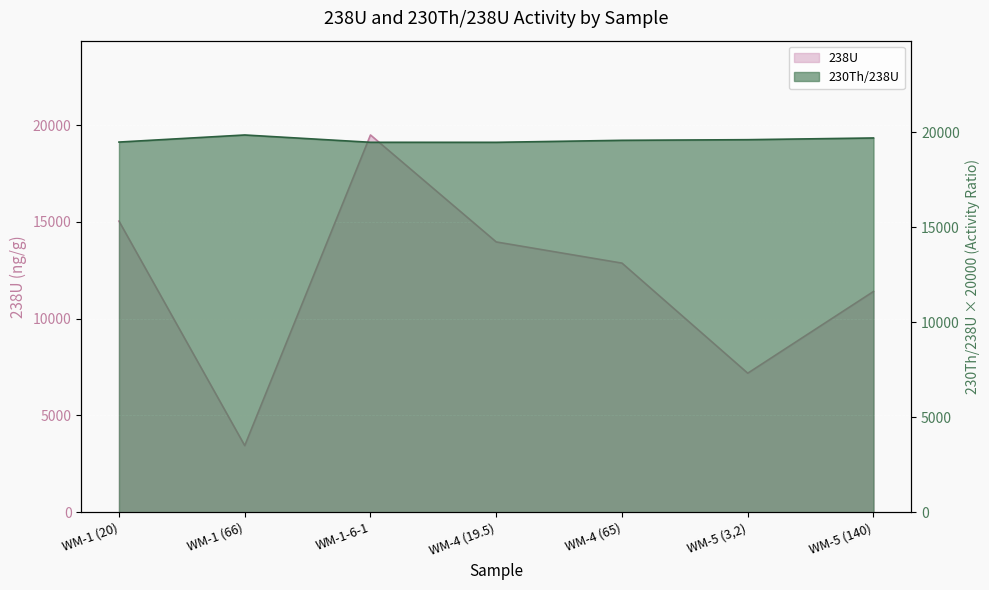

Reading left to right, list all the values displayed in this chart.

238U: 15036.8	3441.3	19484.4	13960.1	12866.4	7181.5	11402.1
230Th/238U: 19476.0	19848.5	19463.8	19462.3	19567.7	19601.1	19691.2